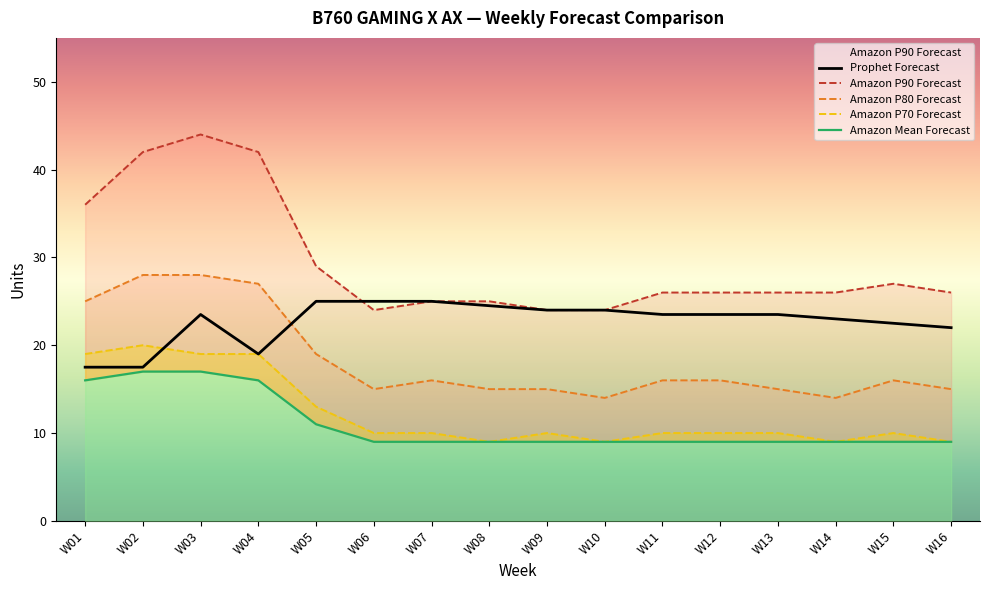

List the series in order of their peak value, highest first.

Amazon P90 Forecast, Amazon P80 Forecast, Prophet Forecast, Amazon P70 Forecast, Amazon Mean Forecast